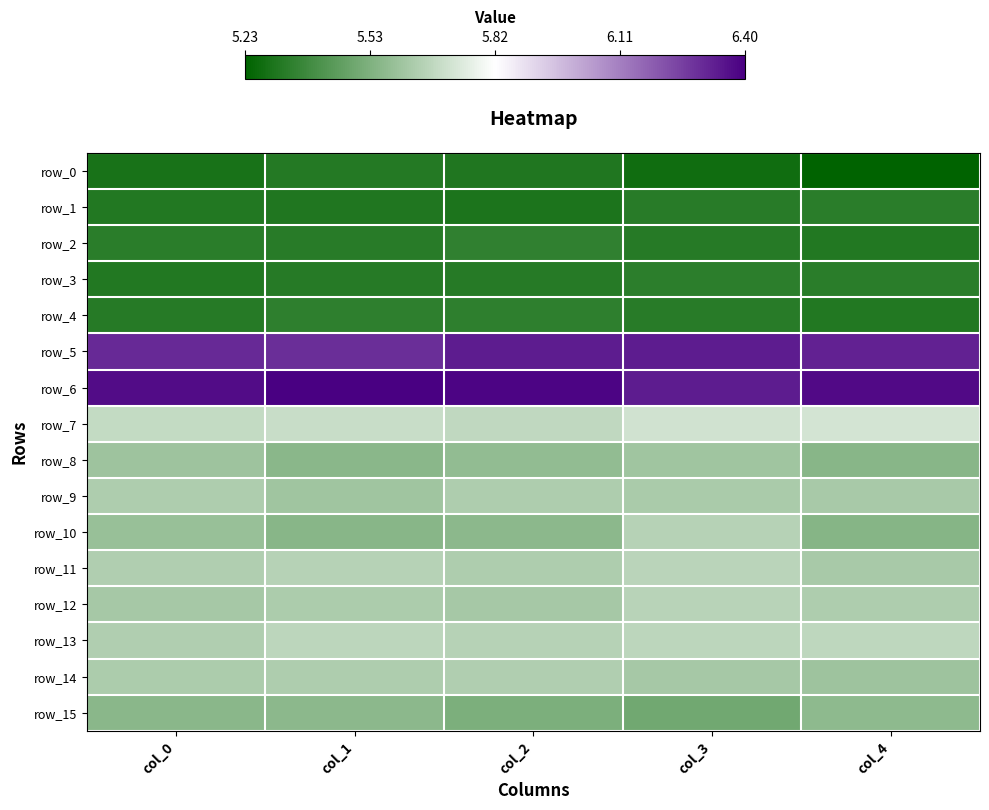

Reading right to left, extract all data points from this chart.

row_0: col_4=5.2	col_3=5.3	col_2=5.3	col_1=5.3	col_0=5.3
row_1: col_4=5.3	col_3=5.3	col_2=5.3	col_1=5.3	col_0=5.3
row_2: col_4=5.3	col_3=5.3	col_2=5.3	col_1=5.3	col_0=5.3
row_3: col_4=5.3	col_3=5.3	col_2=5.3	col_1=5.3	col_0=5.3
row_4: col_4=5.3	col_3=5.3	col_2=5.3	col_1=5.3	col_0=5.3
row_5: col_4=6.3	col_3=6.3	col_2=6.3	col_1=6.3	col_0=6.3
row_6: col_4=6.4	col_3=6.3	col_2=6.4	col_1=6.4	col_0=6.4
row_7: col_4=5.7	col_3=5.7	col_2=5.7	col_1=5.7	col_0=5.7
row_8: col_4=5.5	col_3=5.6	col_2=5.6	col_1=5.6	col_0=5.6
row_9: col_4=5.6	col_3=5.6	col_2=5.6	col_1=5.6	col_0=5.6
row_10: col_4=5.5	col_3=5.6	col_2=5.6	col_1=5.5	col_0=5.6
row_11: col_4=5.6	col_3=5.7	col_2=5.6	col_1=5.7	col_0=5.6
row_12: col_4=5.6	col_3=5.7	col_2=5.6	col_1=5.6	col_0=5.6
row_13: col_4=5.7	col_3=5.7	col_2=5.7	col_1=5.7	col_0=5.6
row_14: col_4=5.6	col_3=5.6	col_2=5.6	col_1=5.6	col_0=5.6
row_15: col_4=5.6	col_3=5.5	col_2=5.5	col_1=5.6	col_0=5.6